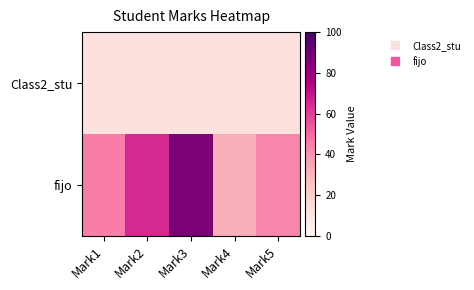

What is the spread (max minus min) of values at Mark5?

31